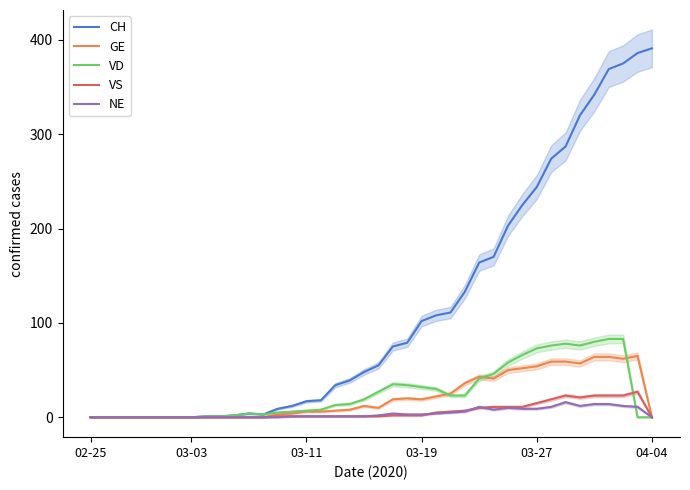

How many positive values does the GE series have?

26